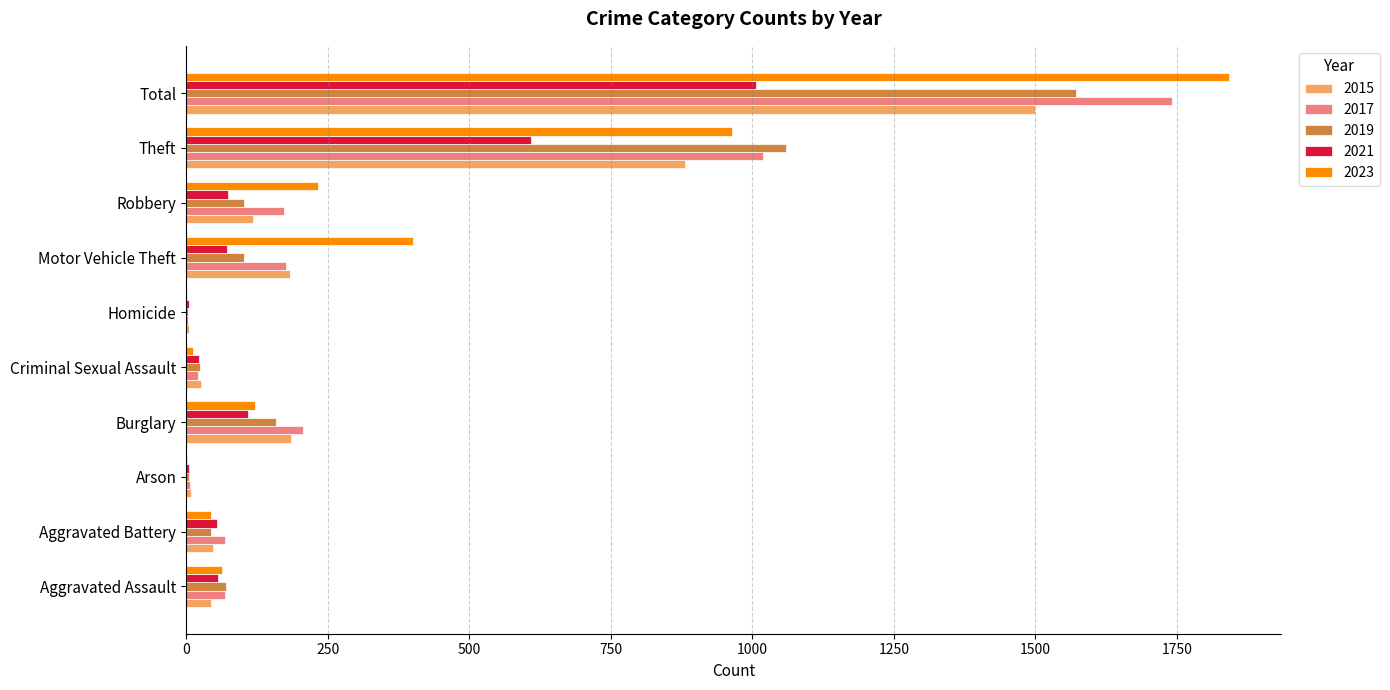

What is the maximum value for 2019?

1571